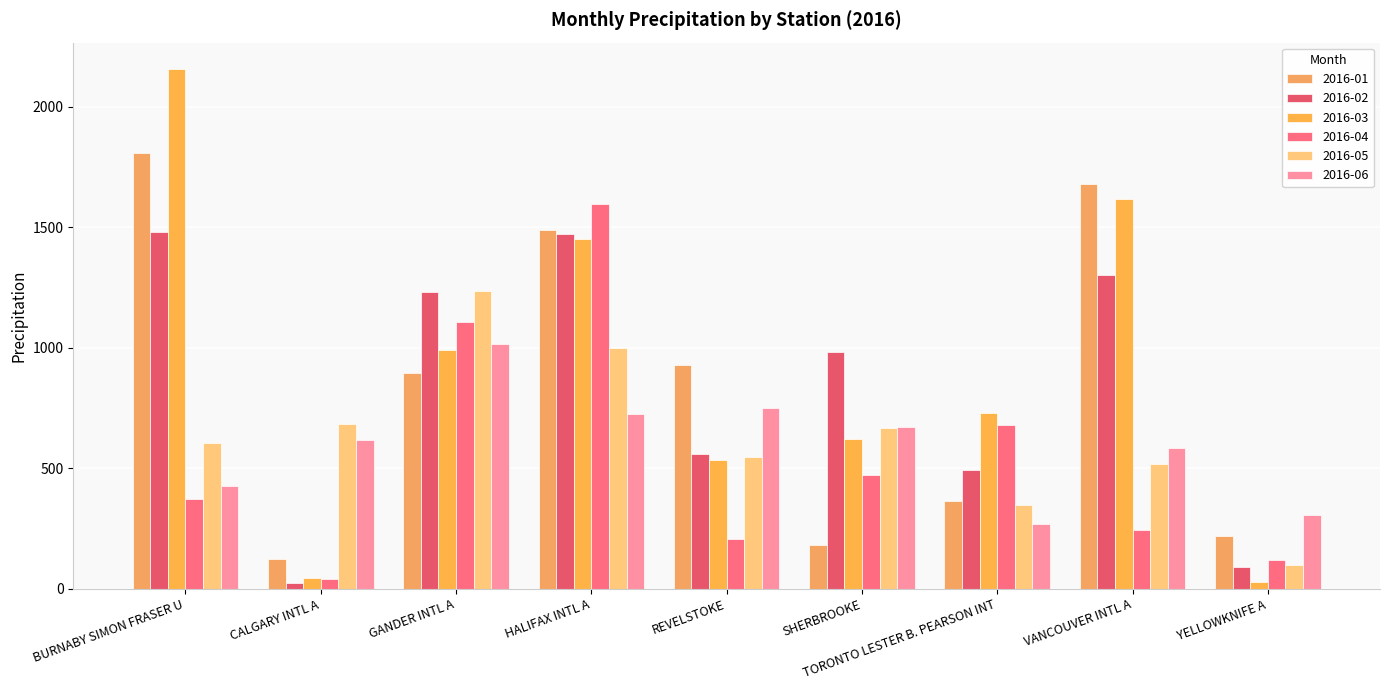

Between REVELSTOKE and TORONTO LESTER B. PEARSON INT, which is larger?

REVELSTOKE